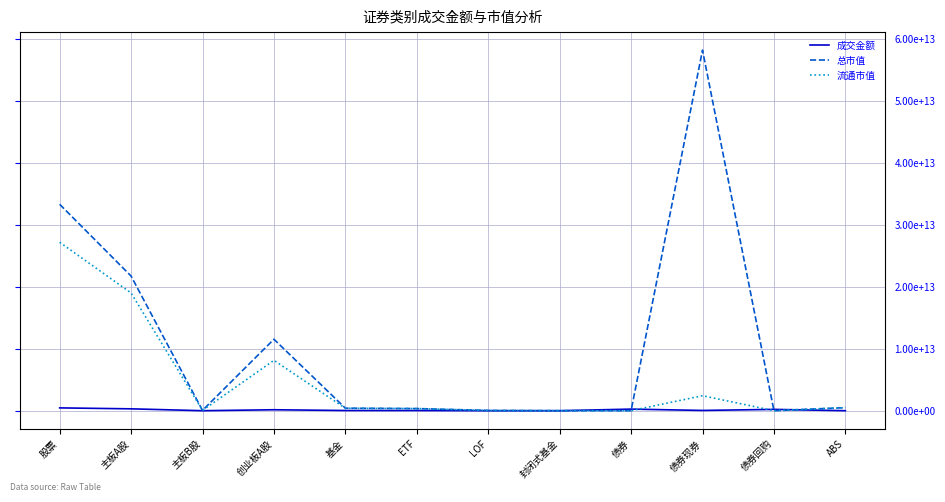

What position from the left is 债券?

9